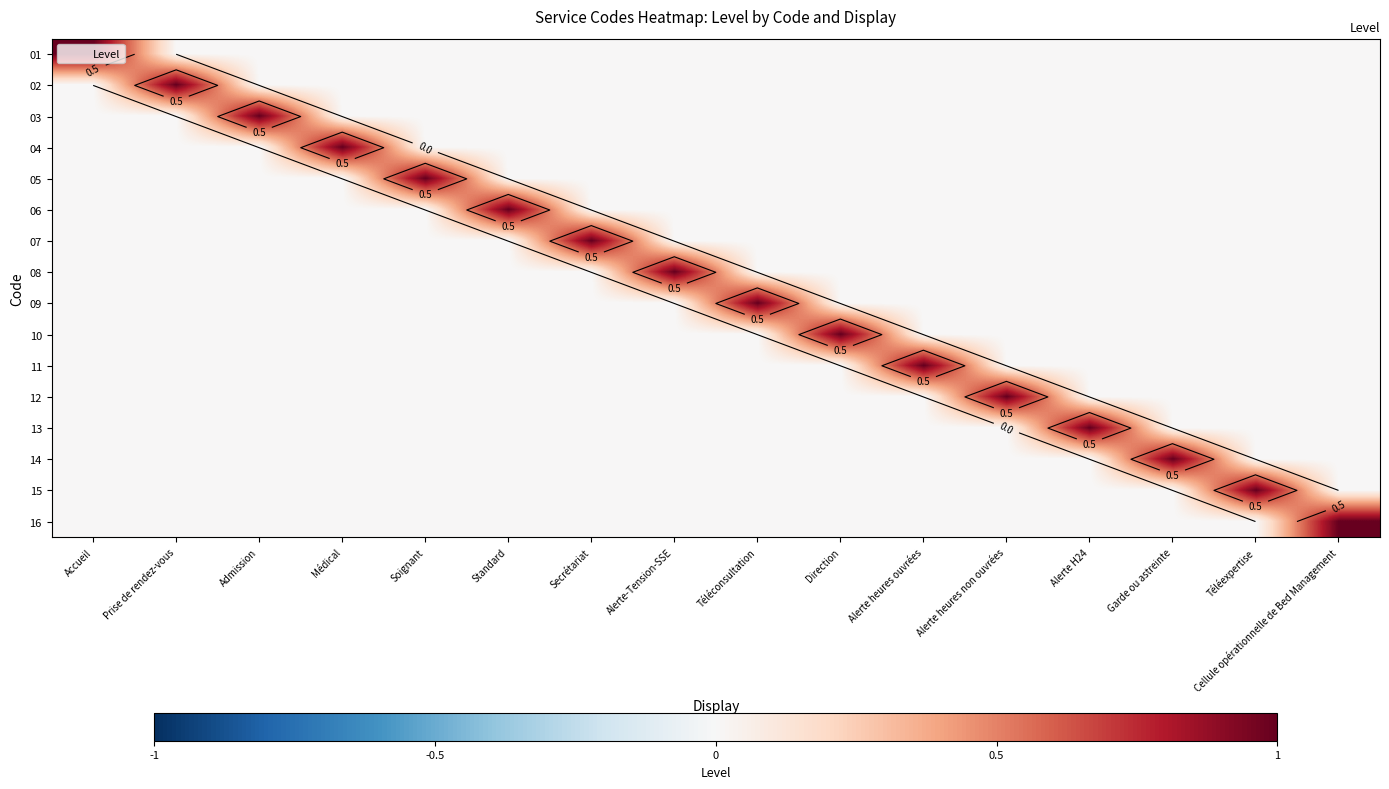

How many values in 13 are above zero?

1